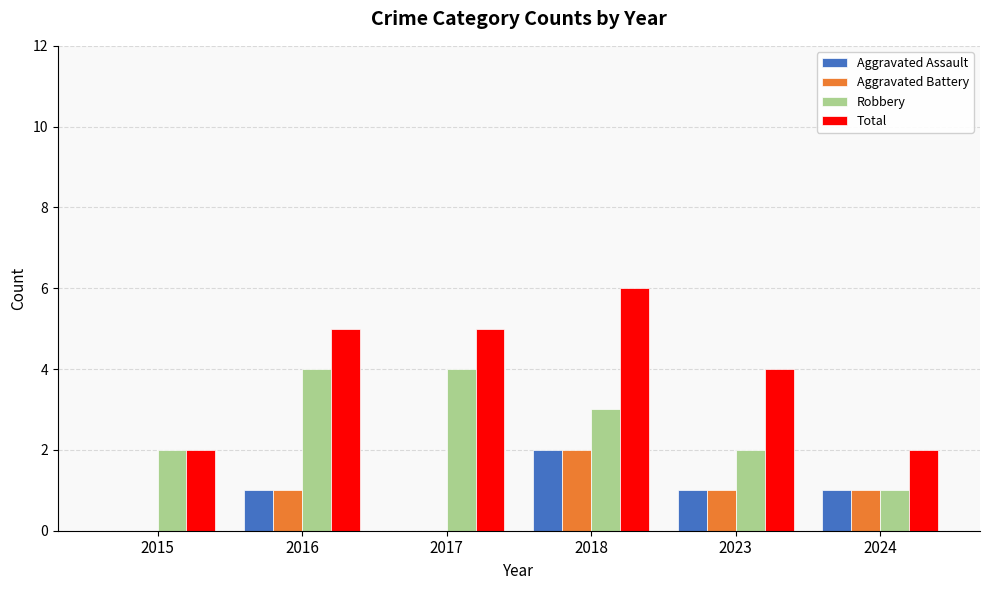

Is the value of Aggravated Assault at 2024 greater than the value of Robbery at 2016?

No